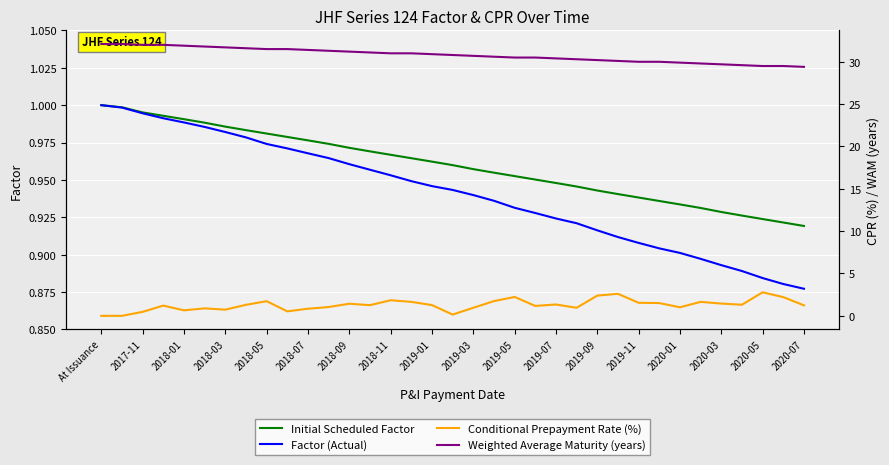

The Factor (Actual) series shows 0.7 at 2019-01. True or false?

False